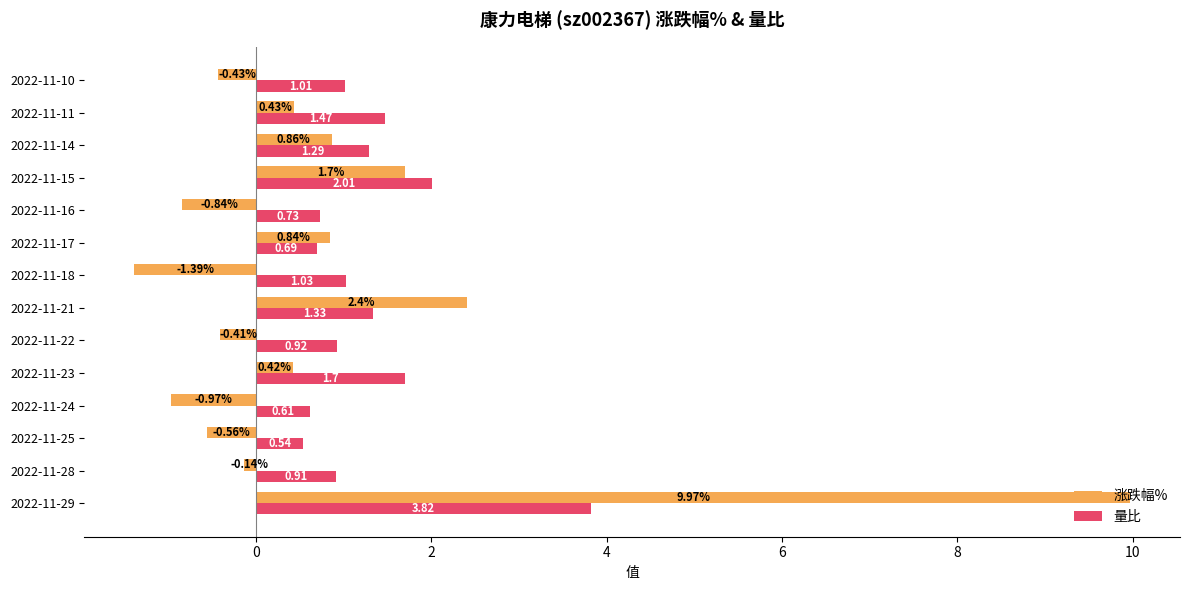

What is the sum of all 涨跌幅% values?

11.9